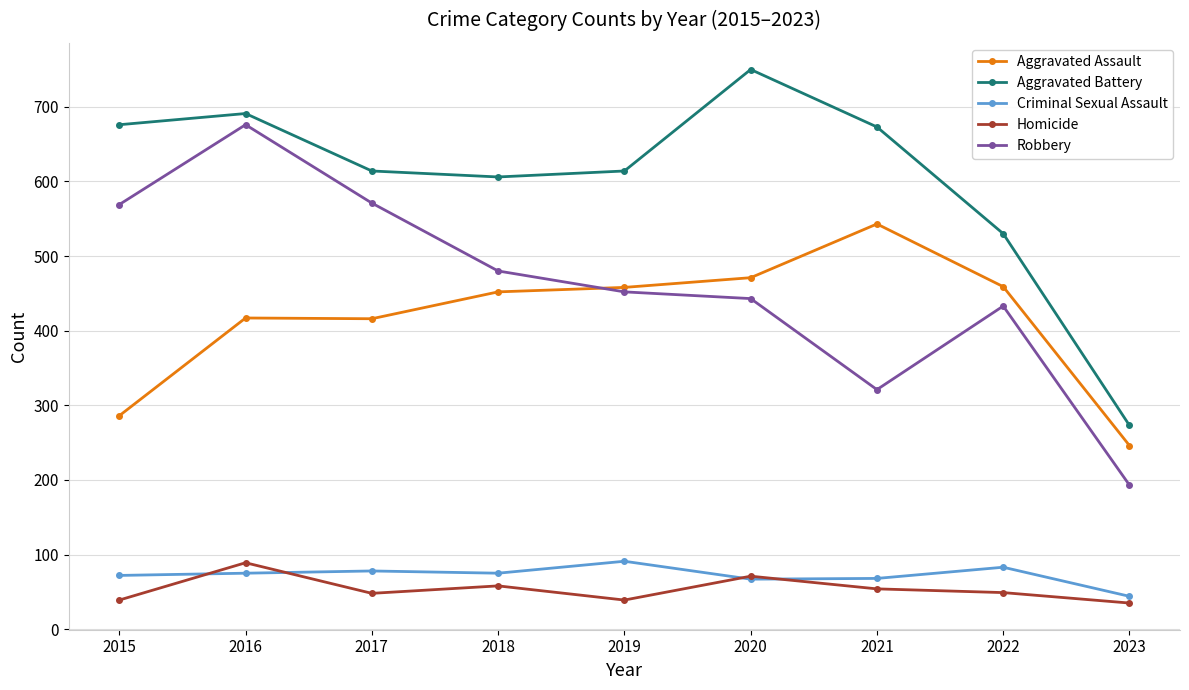

True or false: Robbery and Criminal Sexual Assault intersect in this chart.

False